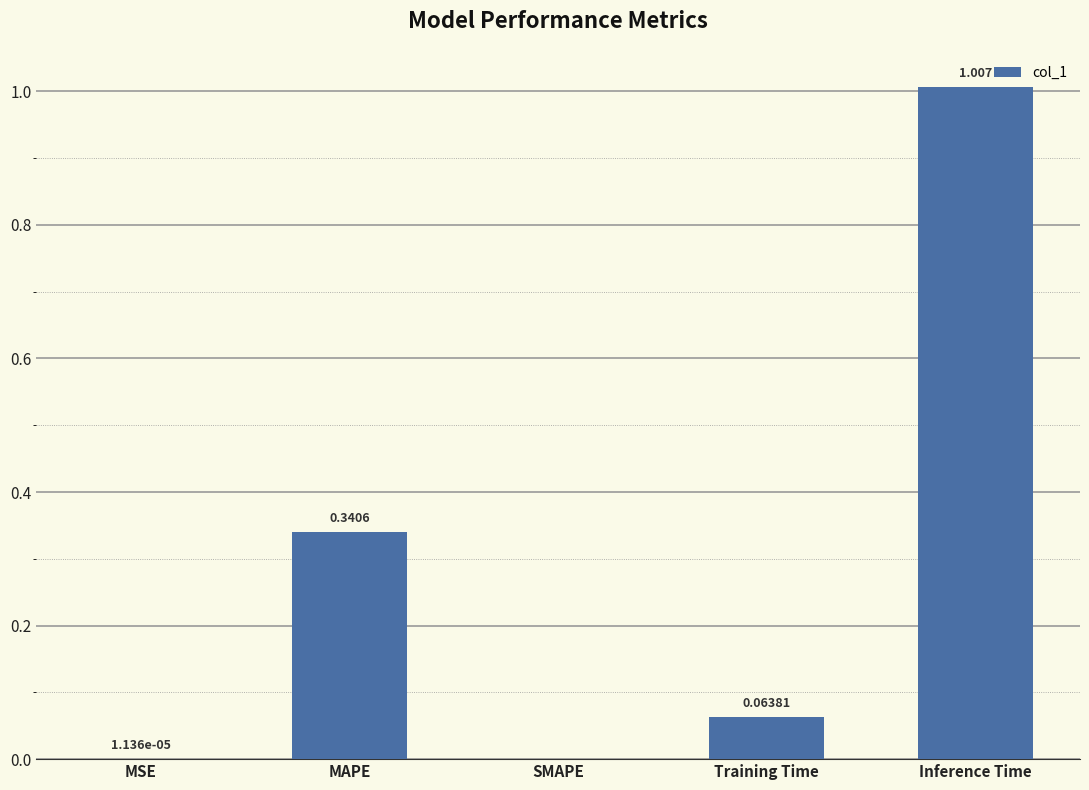

At which category does the chart reach its peak across all series?

Inference Time